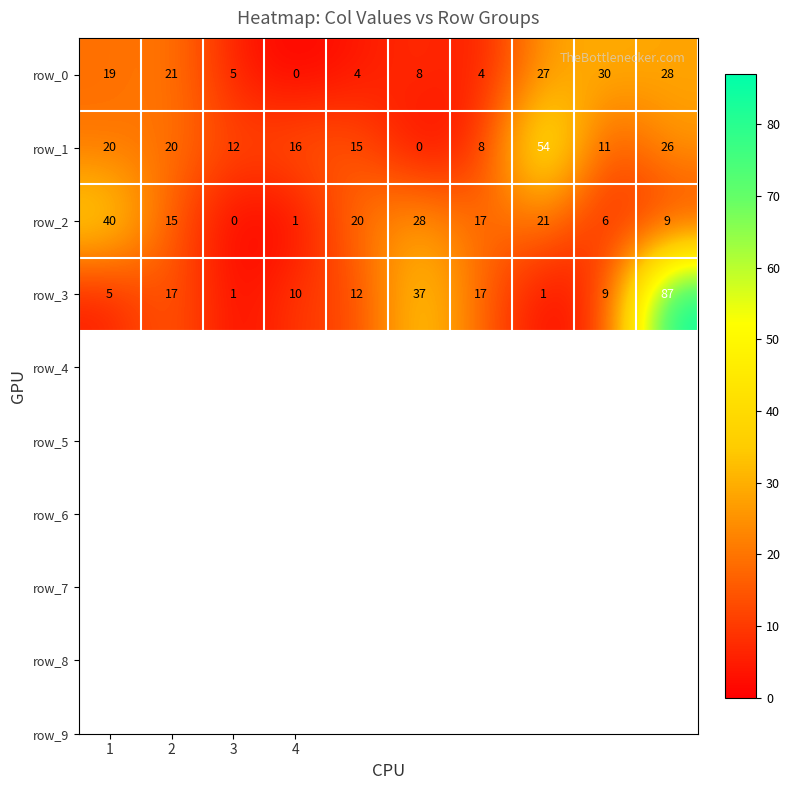

What is the highest value of the row_2 series?

40